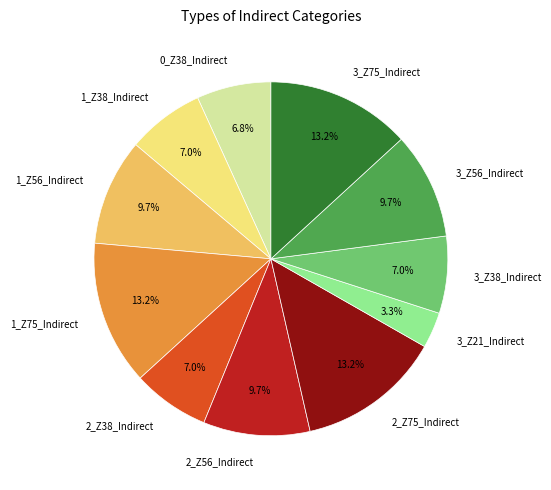

How many slices are in this pie chart?

11